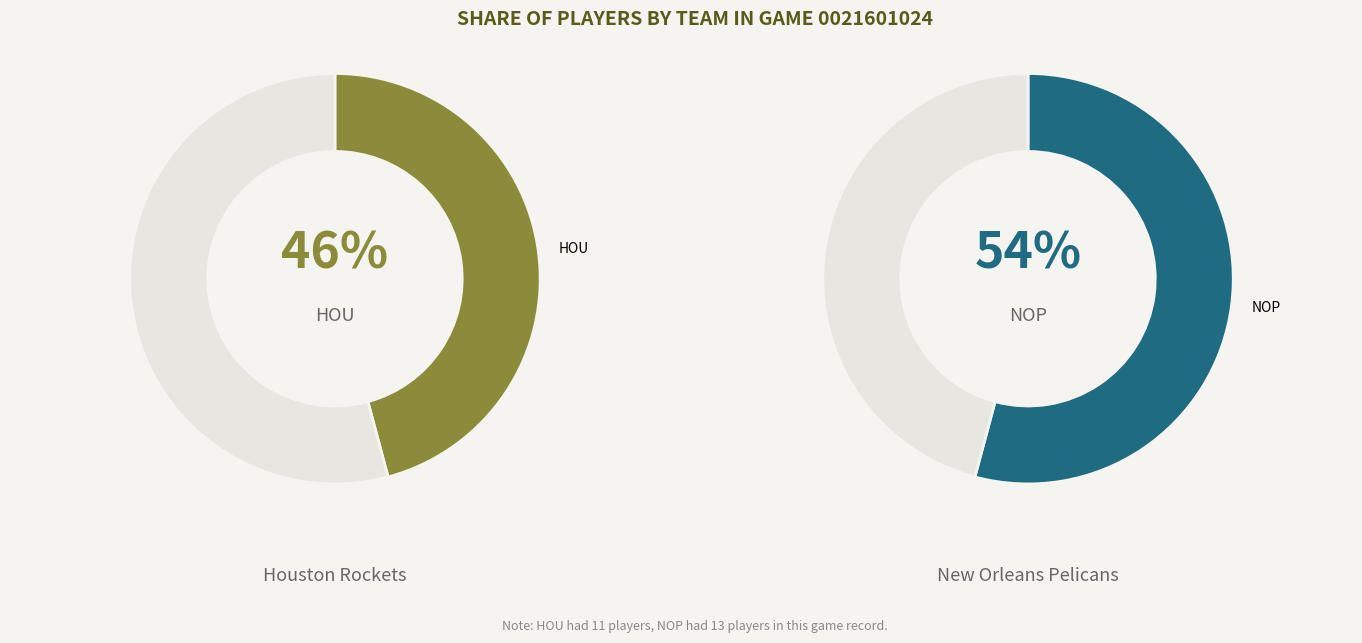

To the nearest percent, what portion does NOP represent?

54%